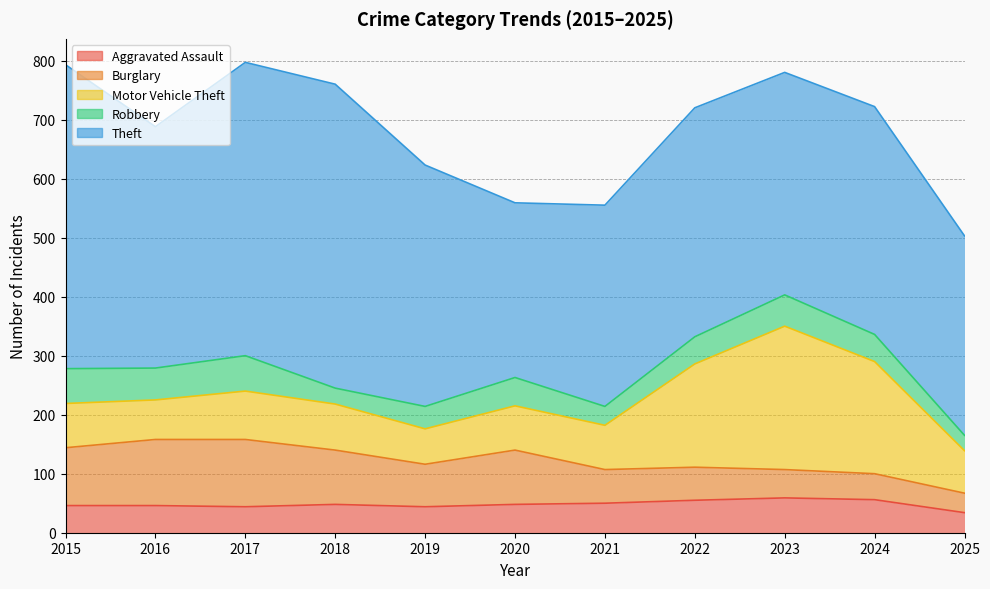

Between 2016 and 2020, which is larger?

2020